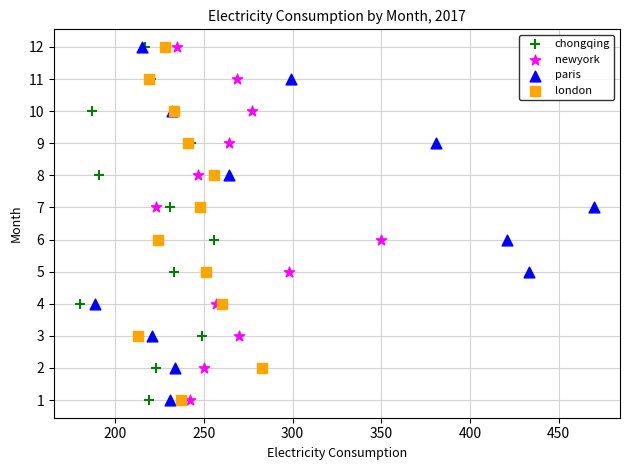

What are all the series names shown in the legend?

chongqing, newyork, paris, london